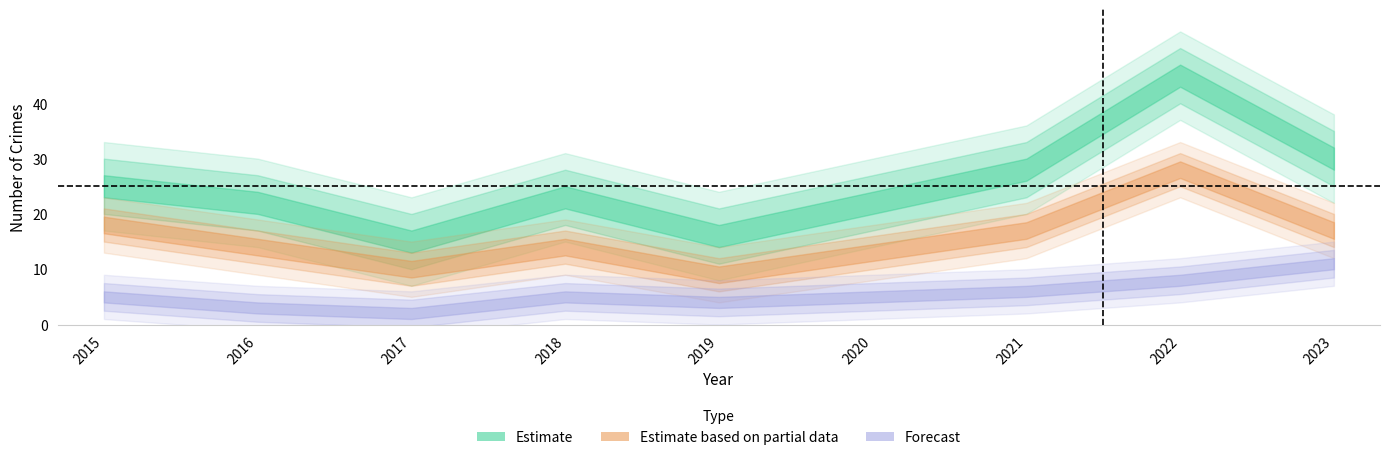

Which label corresponds to the largest value in the chart?

2022